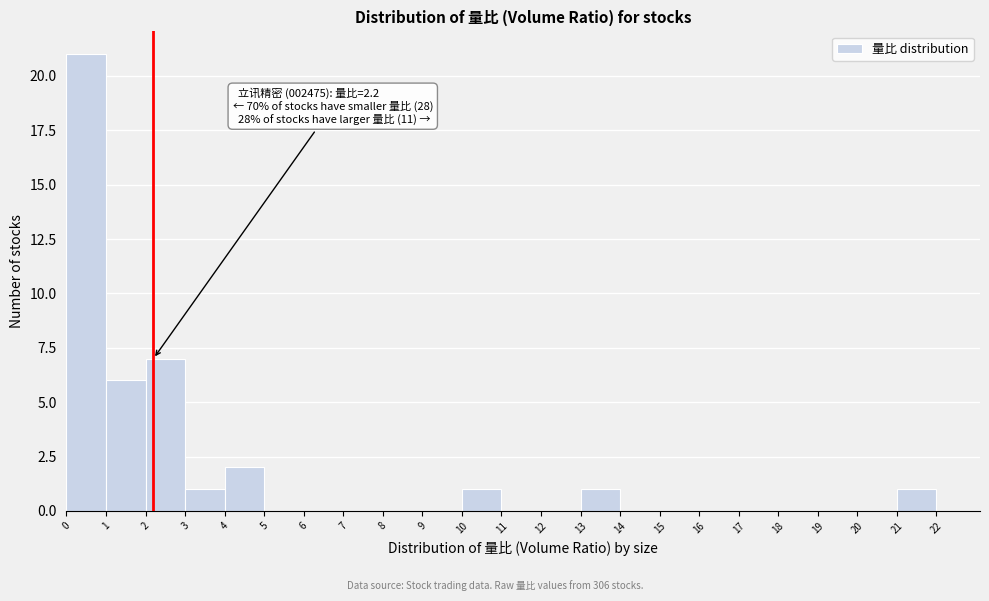

Which range on the x-axis has the tallest bar?

0 to 1